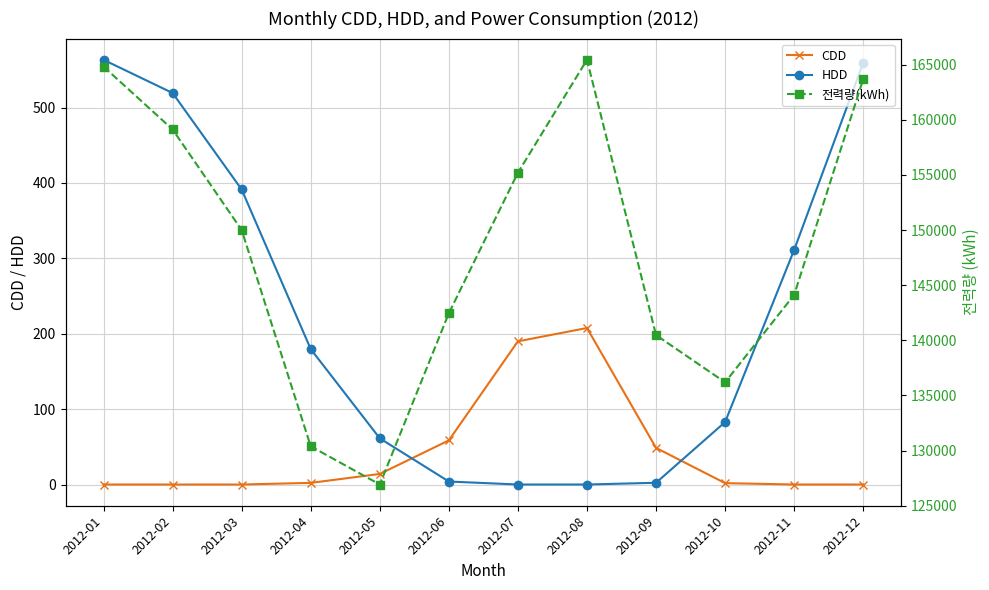

What is the total value across all series at 2012-11?

144432.5